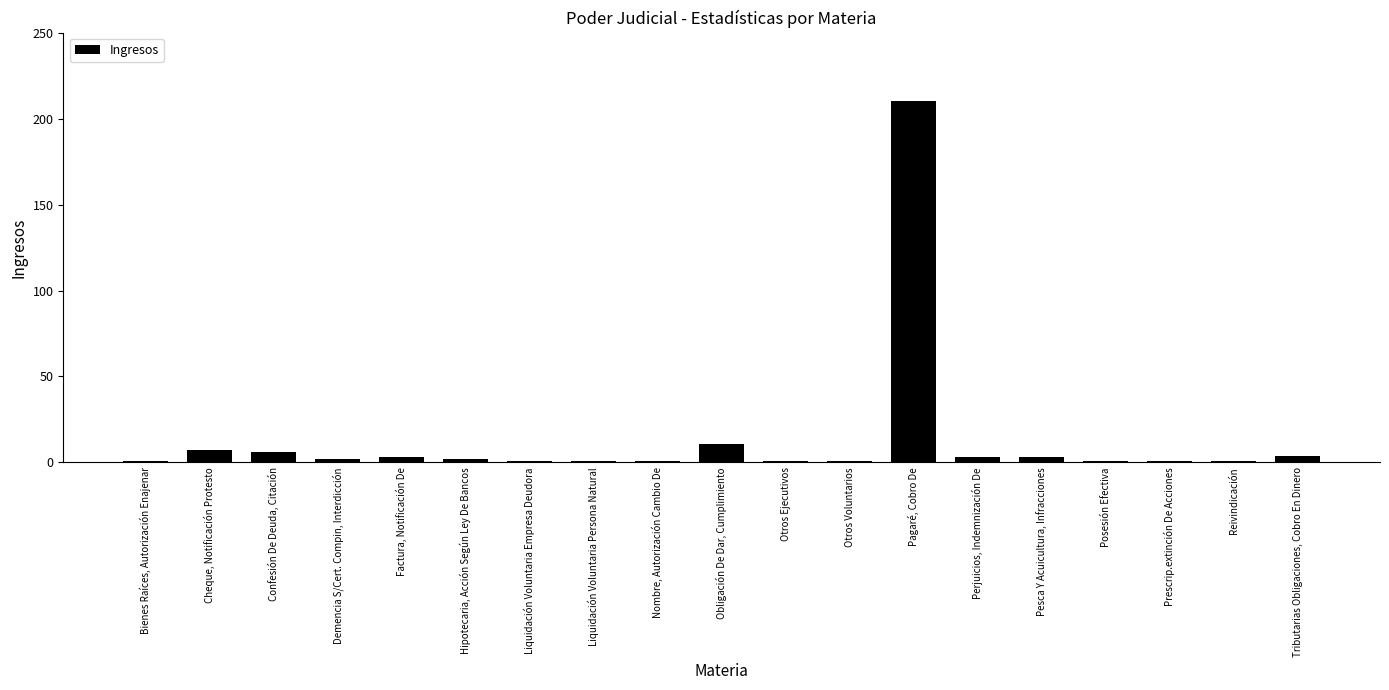

Are the bars grouped side by side (vs. stacked)?

No